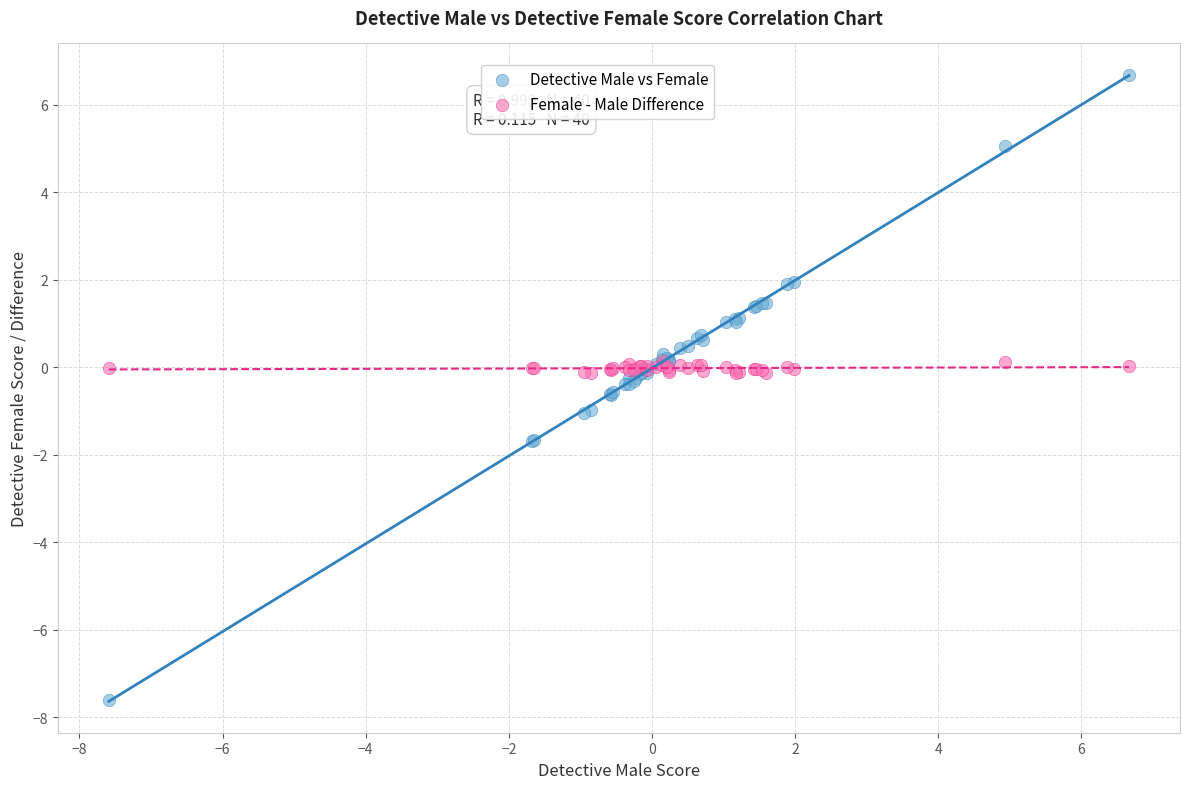

Which series contains the lowest Y value?

Detective Male vs Female